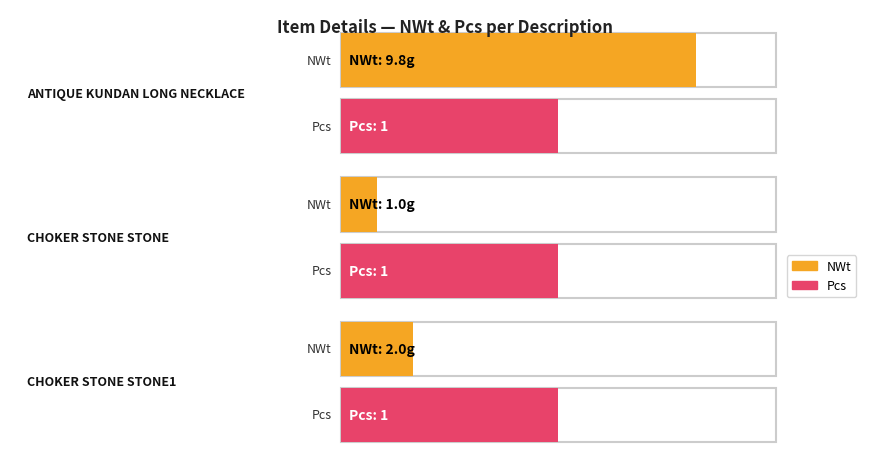

Which category has the lowest value across all series?

CHOKER STONE STONE